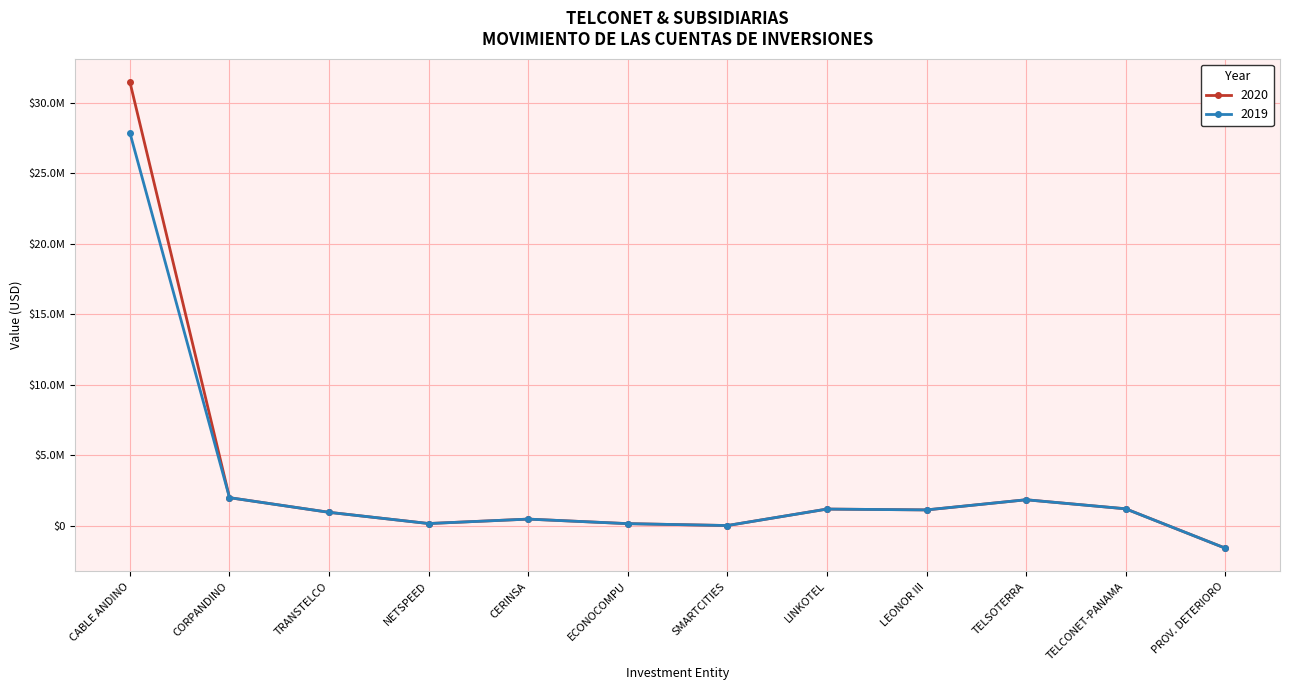

Rank the categories by 2020 value from highest to lowest.

CABLE ANDINO, CORPANDINO, TELSOTERRA, TELCONET-PANAMA, LINKOTEL, LEONOR III, TRANSTELCO, CERINSA, NETSPEED, ECONOCOMPU, SMARTCITIES, PROV. DETERIORO